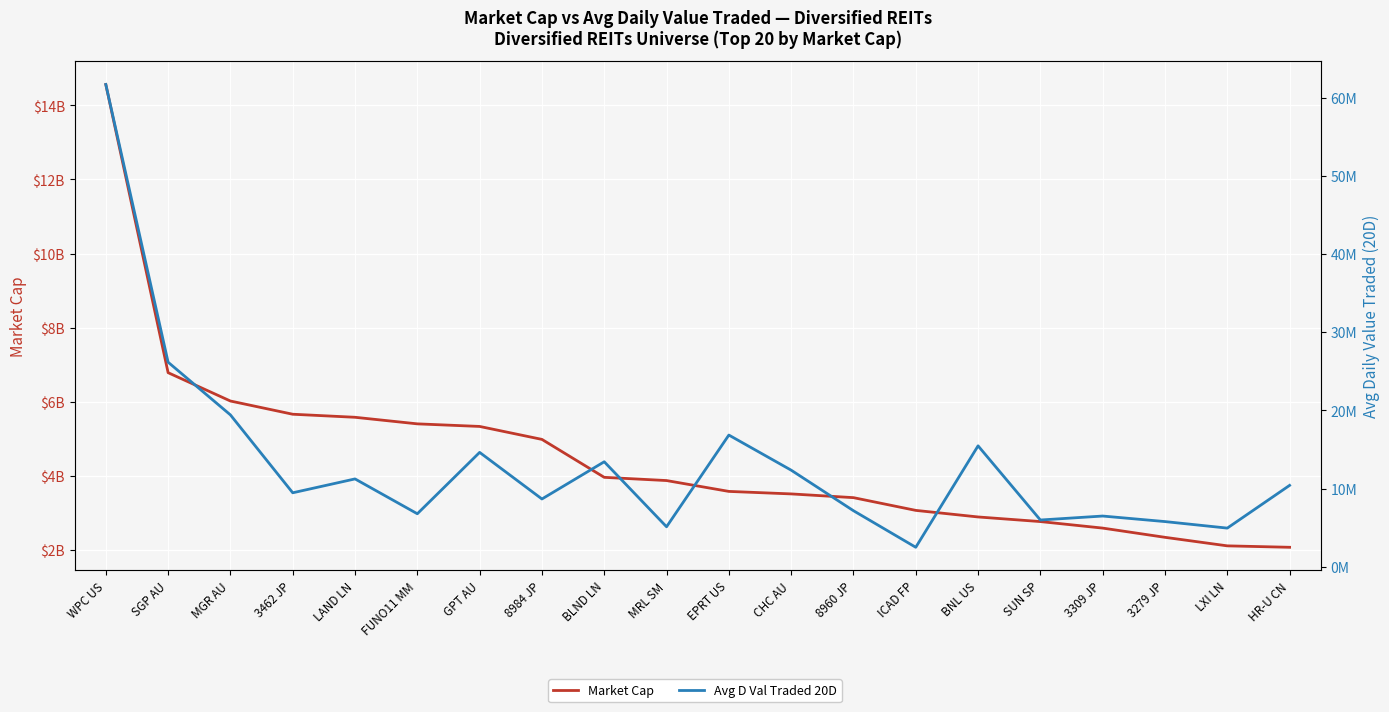

Reading left to right, extract all data points from this chart.

Market Cap: WPC US=14566346752.0	SGP AU=6781897216.0	MGR AU=6016426496.0	3462 JP=5659454976.0	LAND LN=5577052160.0	FUNO11 MM=5399591936.0	GPT AU=5329772032.0	8984 JP=4979730944.0	BLND LN=3954981632.0	MRL SM=3867972608.0	EPRT US=3574949632.0	CHC AU=3507372800.0	8960 JP=3406409728.0	ICAD FP=3062369792.0	BNL US=2884814336.0	SUN SP=2760174592.0	3309 JP=2583983104.0	3279 JP=2334727936.0	LXI LN=2104331520.0	HR-U CN=2065634432.0
Avg D Val Traded 20D: WPC US=61695664.0	SGP AU=26160468.0	MGR AU=19419996.0	3462 JP=9453751.0	LAND LN=11228024.0	FUNO11 MM=6769349.0	GPT AU=14622335.0	8984 JP=8660453.0	BLND LN=13422253.0	MRL SM=5103678.5	EPRT US=16838456.0	CHC AU=12347572.0	8960 JP=7159259.5	ICAD FP=2480077.2	BNL US=15460769.0	SUN SP=5970133.5	3309 JP=6478481.5	3279 JP=5768947.0	LXI LN=4934262.5	HR-U CN=10401427.0